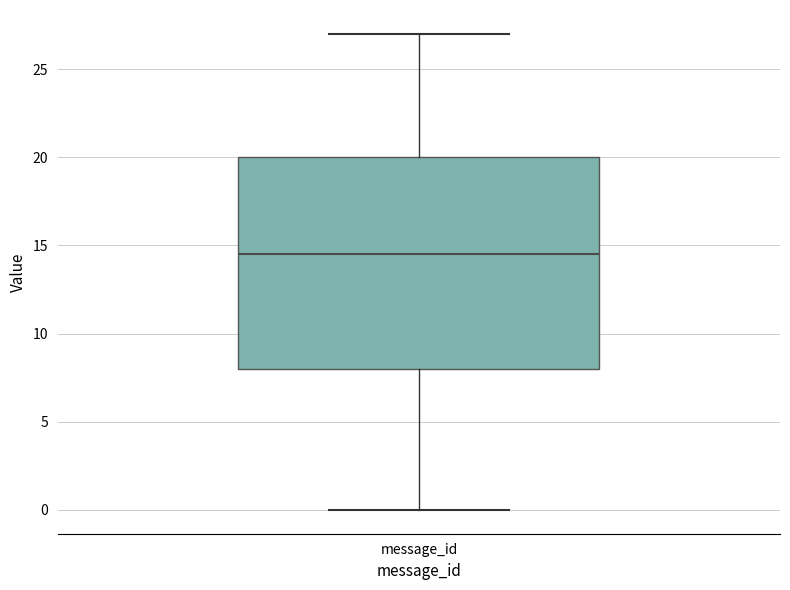

Read this box plot against the y-axis: the position of the median line, the range covered by the box, and the ends of both whiskers. The values are not printed on the chart, so give them approximately, as read against the axis.

median 14.5, box 8.0 to 20.0, whiskers 0.0 to 27.0